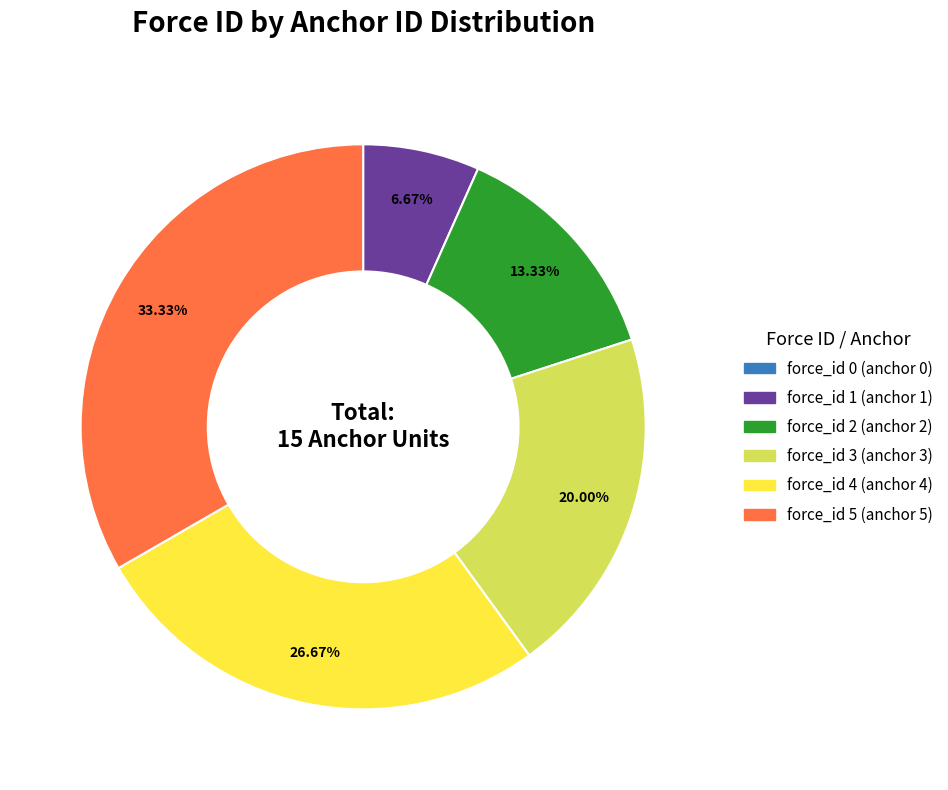

Is there a majority slice in this chart?

No